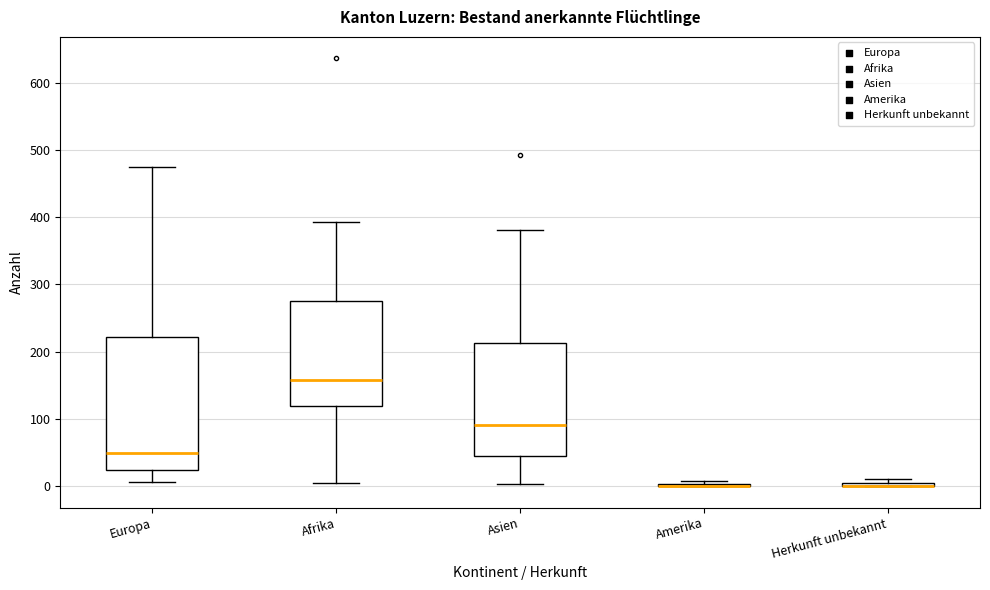

Comparing the boxes themselves (not the whiskers), which one is the tallest?

Europa